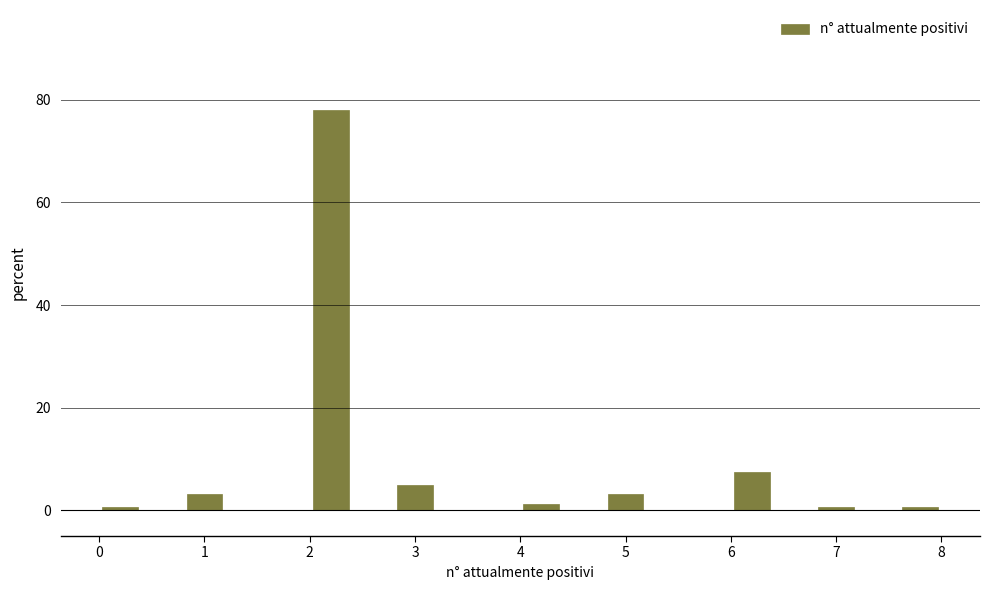

What is the height of the bar covering 4.8 to 5.2 on the x-axis? The values are not printed on the chart, so give them approximately, as read against the axis.

4